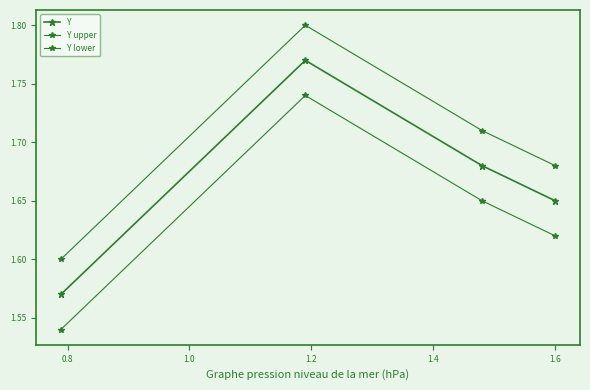

Rank the series by their average value, from highest to lowest.

Y upper, Y, Y lower